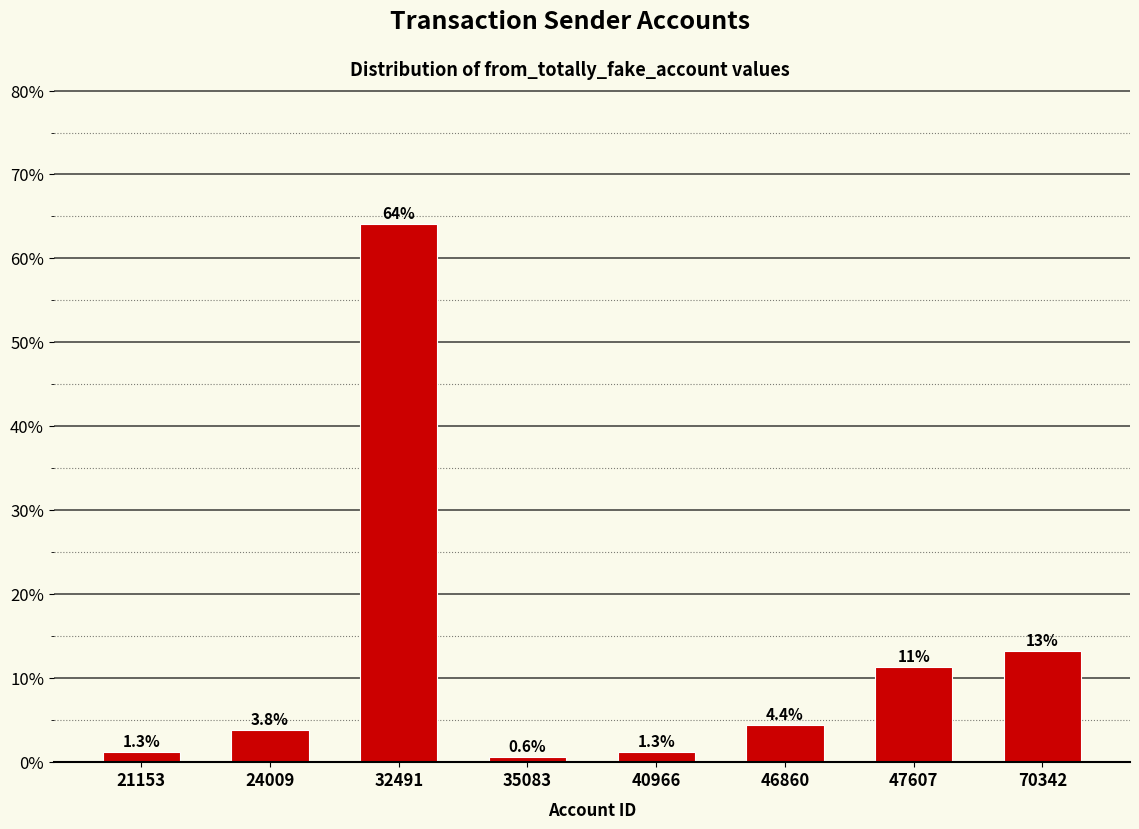

Reading right to left, extract all data points from this chart.

13.2	11.3	4.4	1.3	0.6	64.2	3.8	1.3